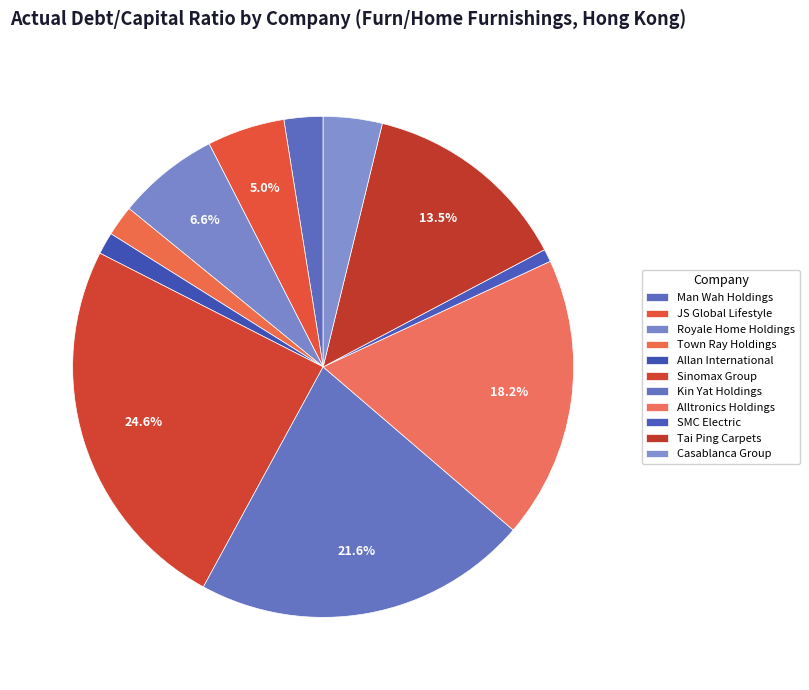

Is there any slice that represents more than half of the pie?

No